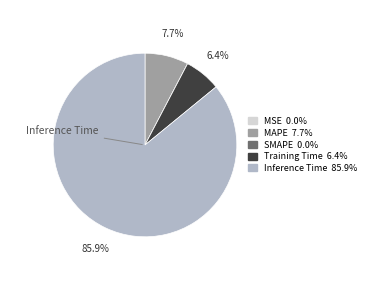

Is there any slice that represents more than half of the pie?

Yes